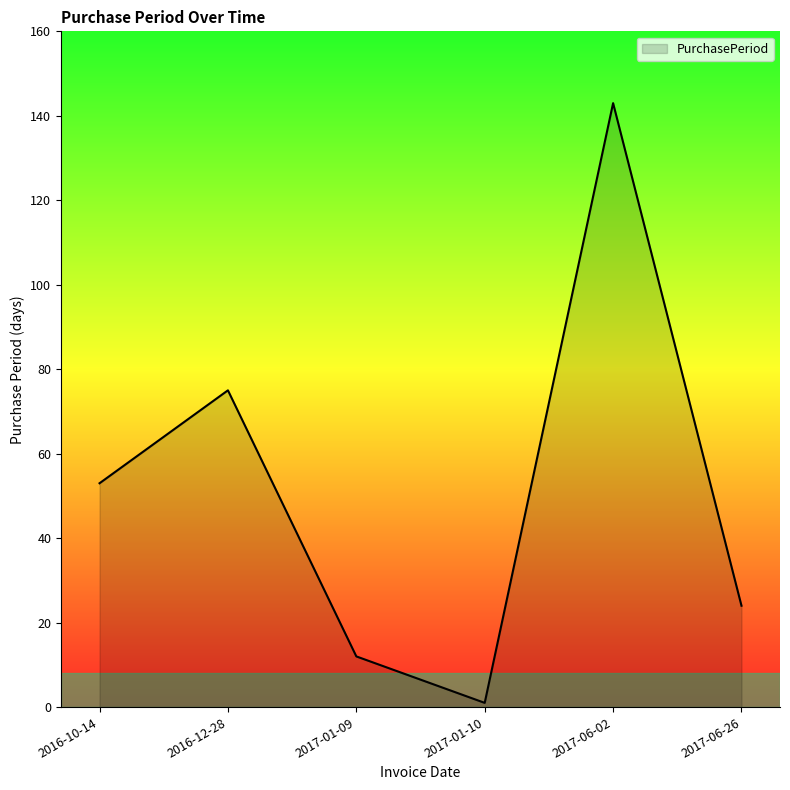

Where is the first local minimum?

2017-01-10